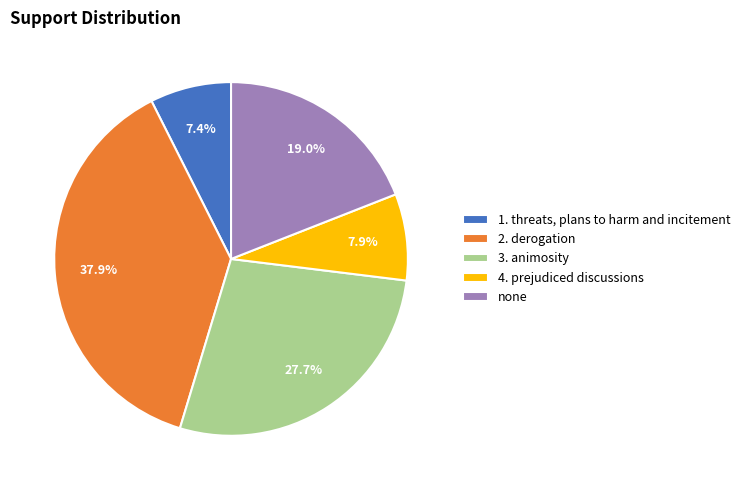

How many segments does this pie chart have?

5